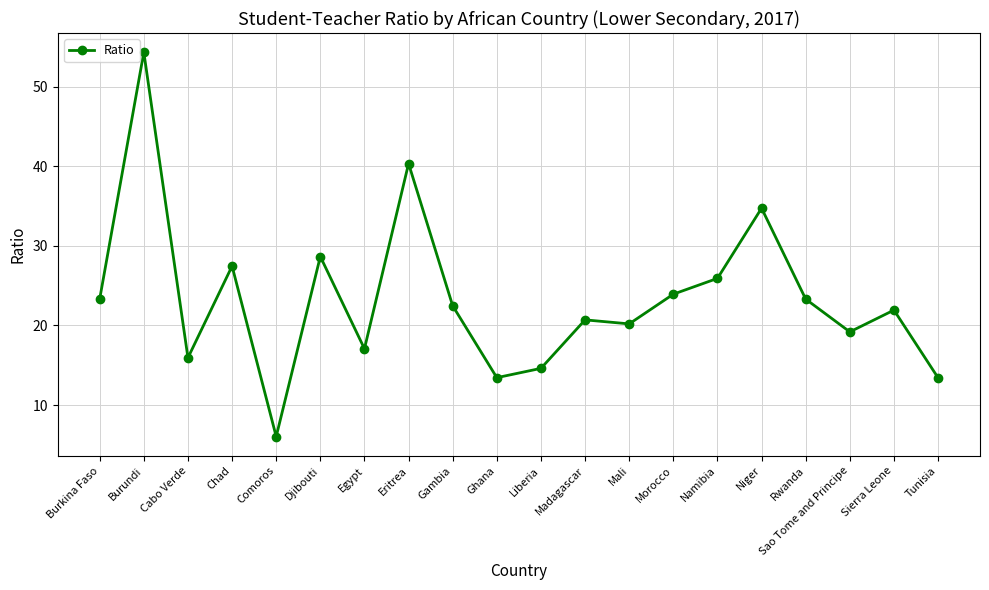

What is the greatest value displayed?

54.3